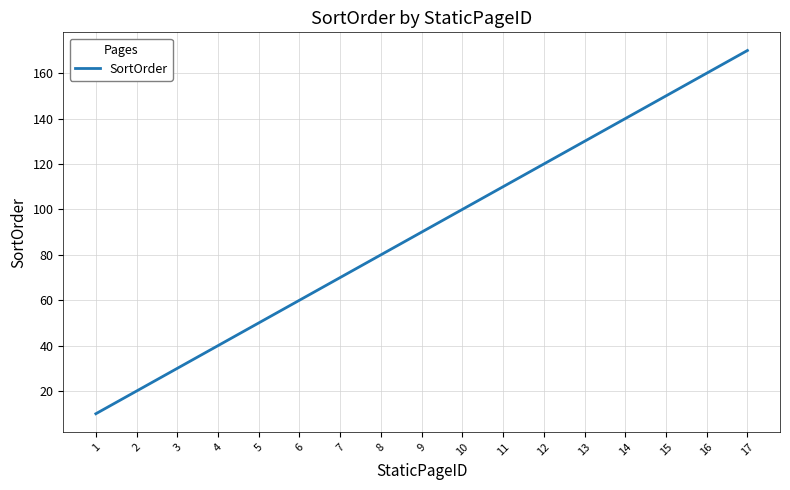

True or false: the data shows 40 at 4.

True